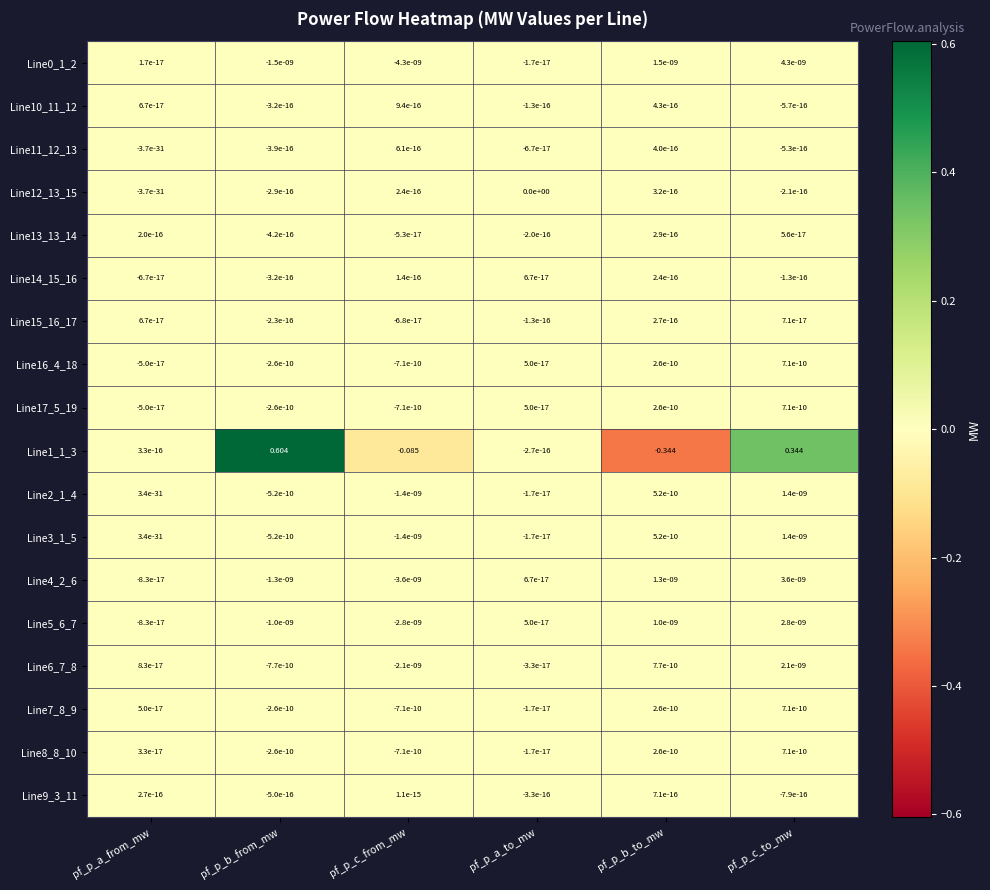

At which category is the sum across all series the highest?

pf_p_b_from_mw